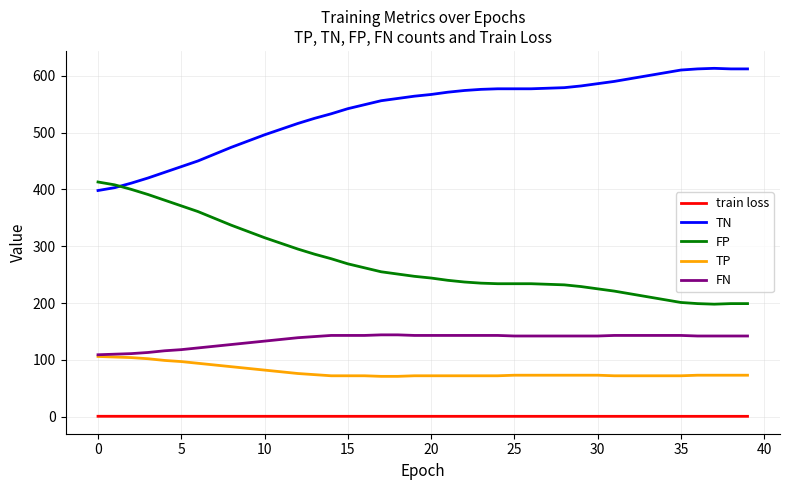

At how many categories does at least one series exceed 46?

40